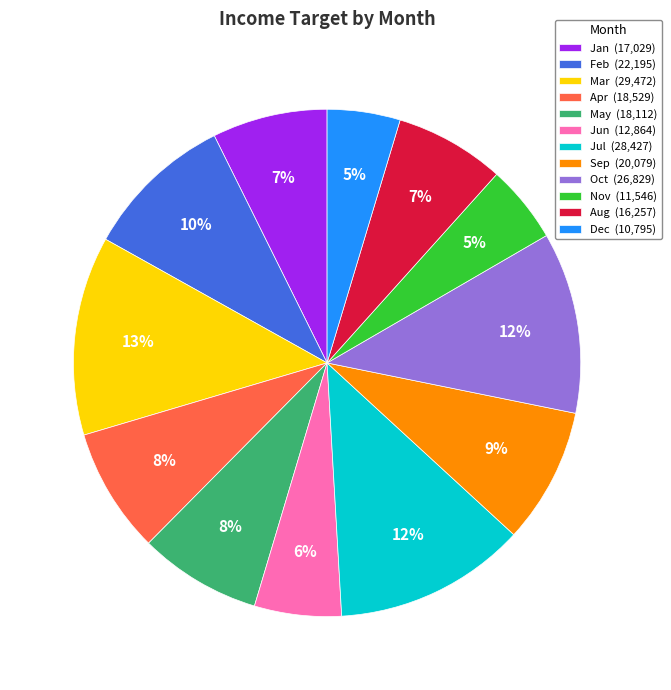

True or false: Sep (20,079) accounts for 9% of the total.

True